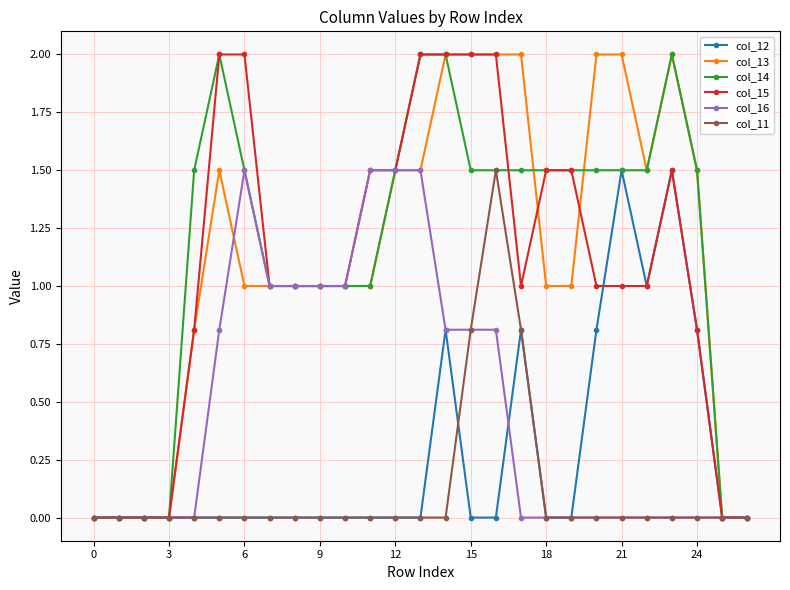

True or false: col_14 has more than 1 points higher than both neighbors.

True